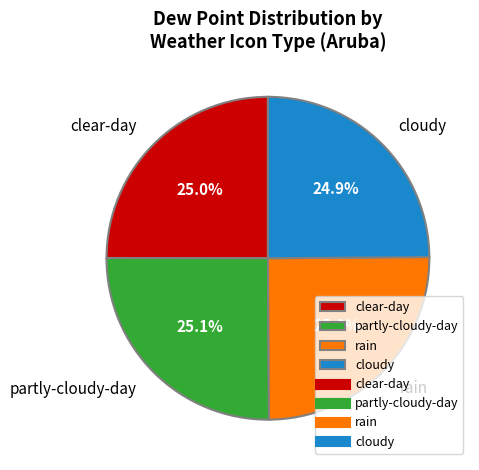

How many segments does this pie chart have?

4